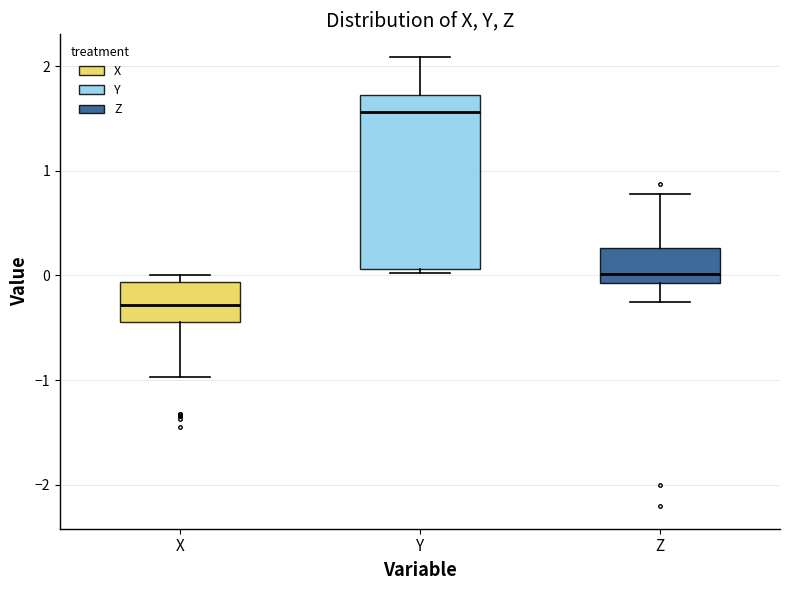

Comparing the boxes themselves (not the whiskers), which one is the tallest?

Y